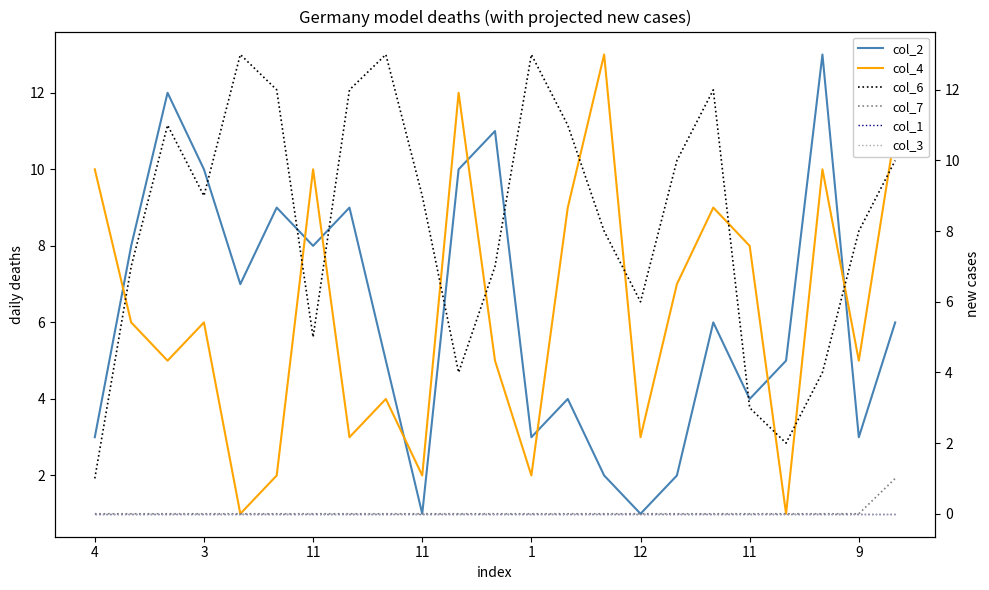

List the series in order of their peak value, lowest first.

col_1, col_3, col_7, col_2, col_4, col_6